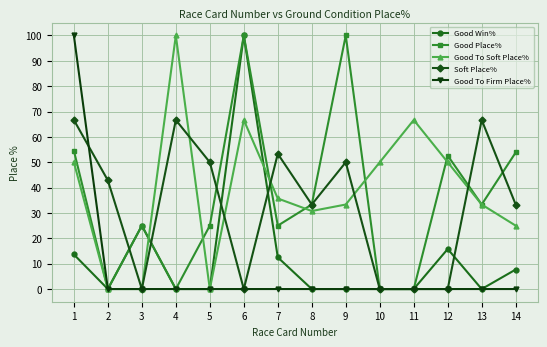

Does the chart have visible grid lines?

Yes